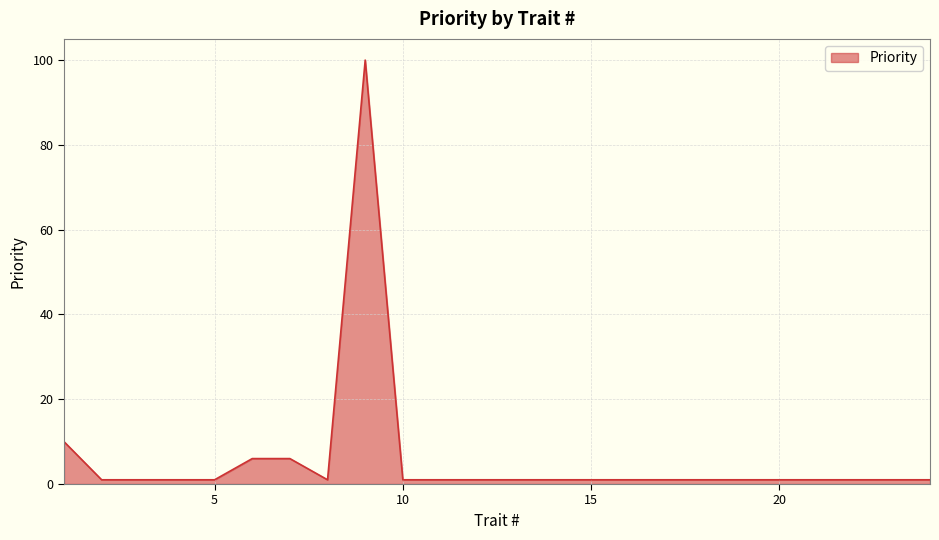

What is the maximum value shown in the chart?

100